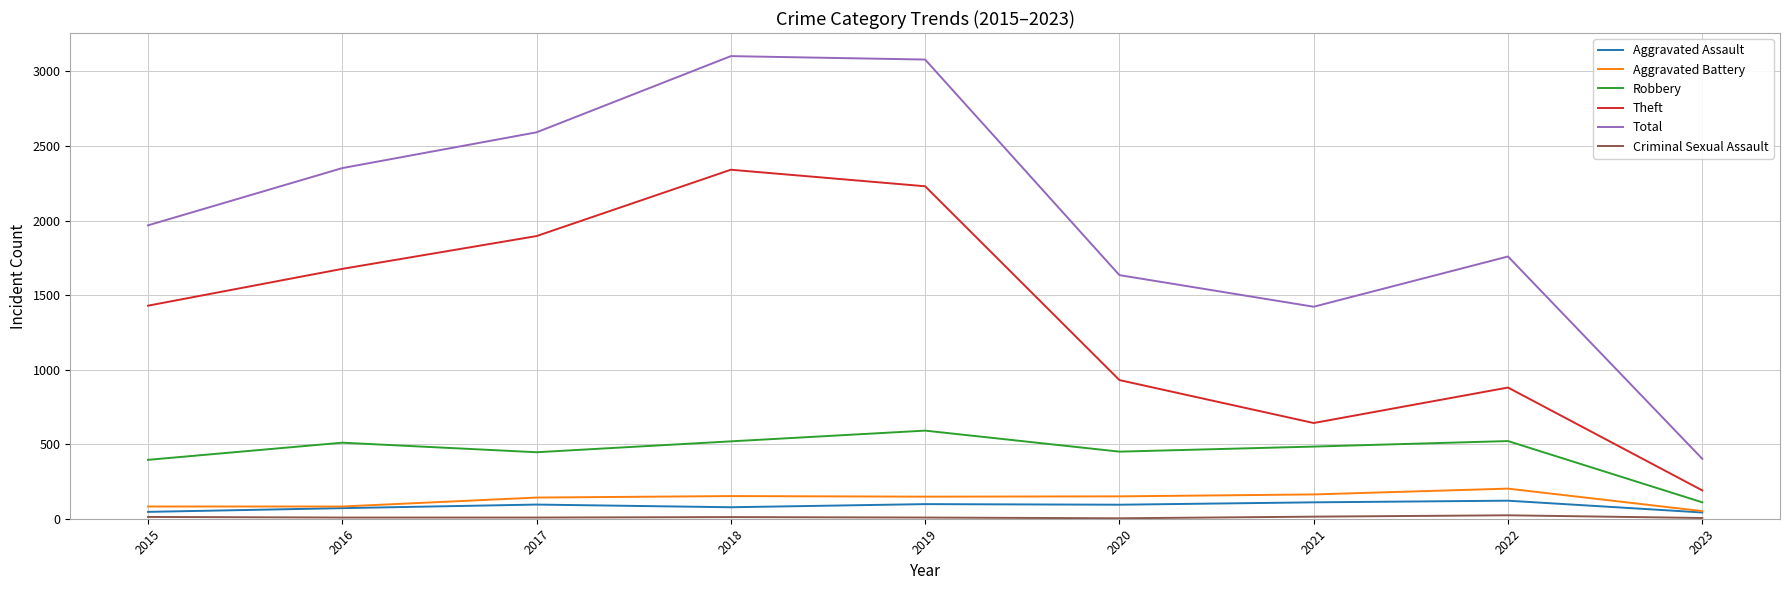

Which series has the largest range (max minus min)?

Total